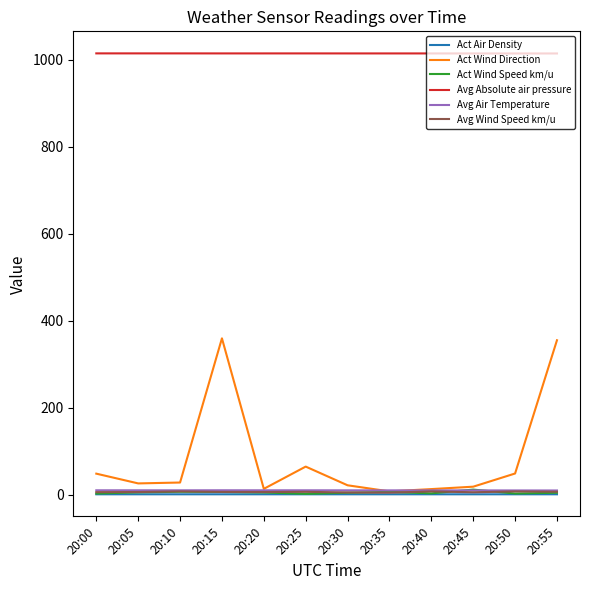

Which series has the largest range (max minus min)?

Act Wind Direction